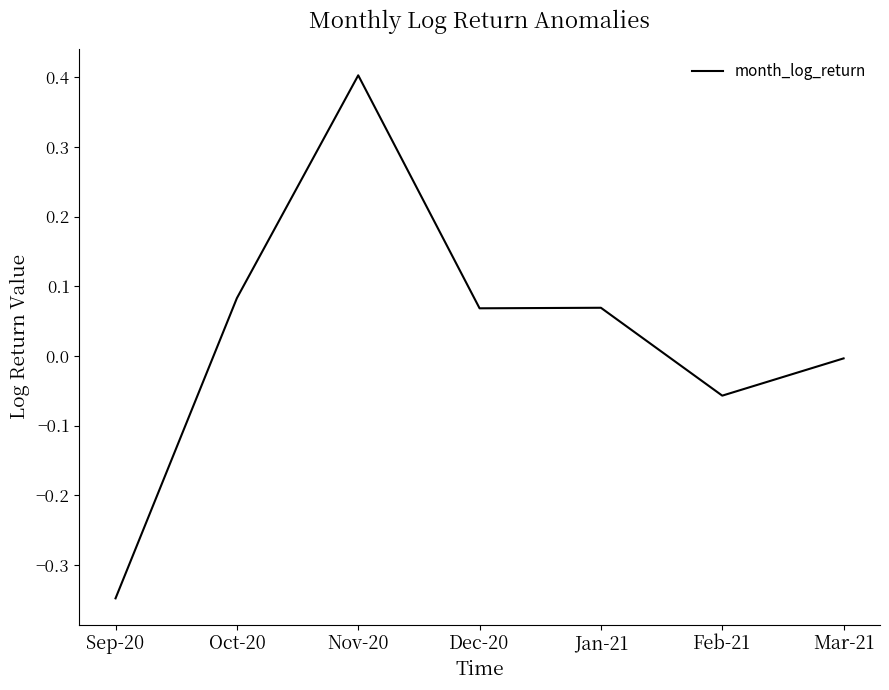

How many values are below 0?

3